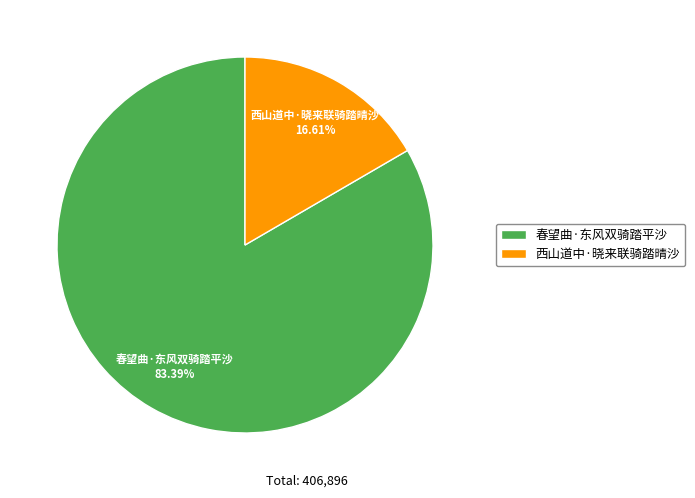

How many segments does this pie chart have?

2